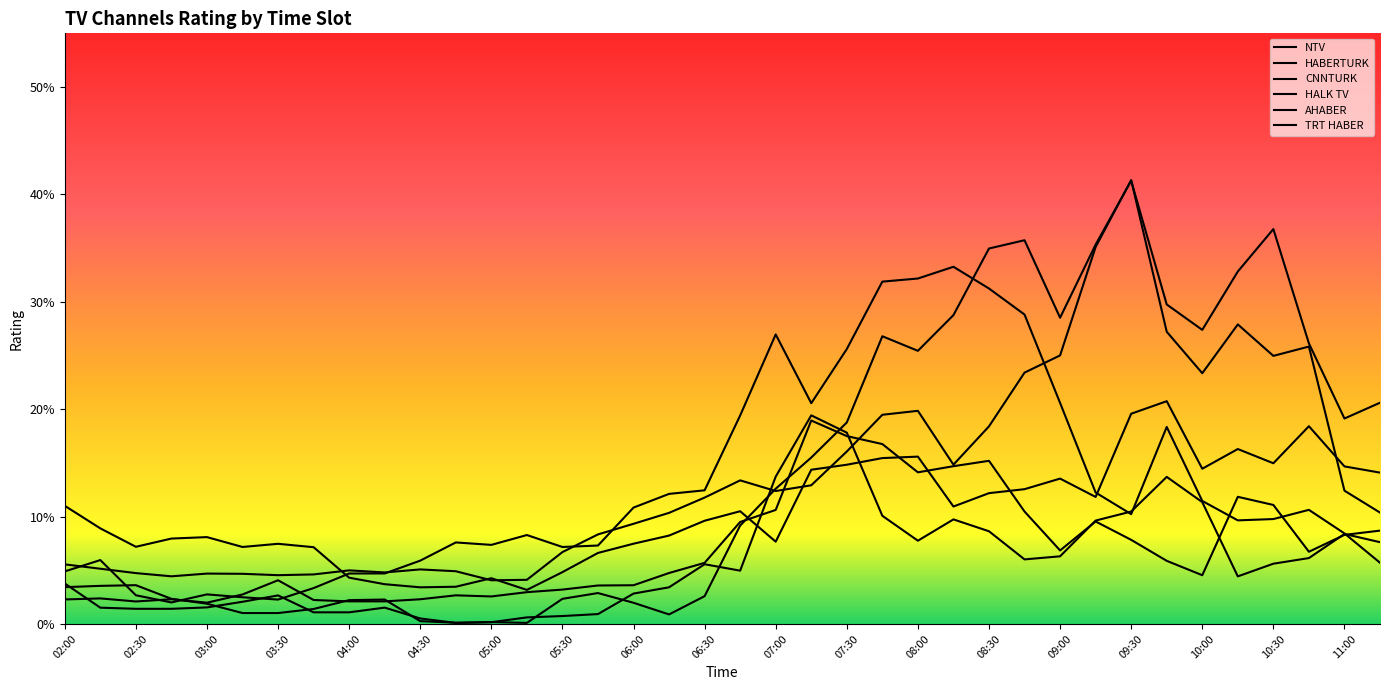

Which series has the largest total across all categories?

HALK TV